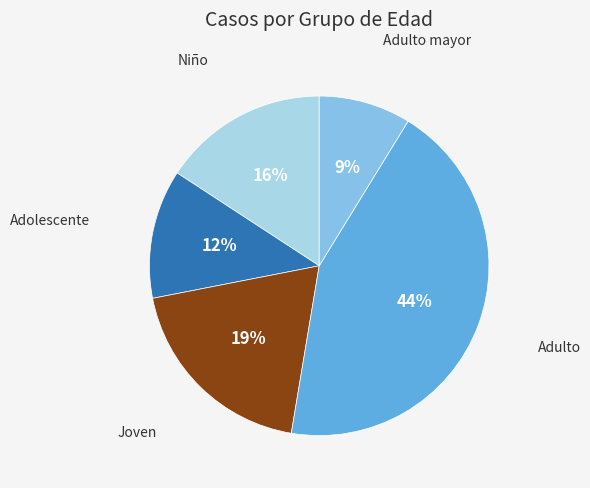

To the nearest percent, what is the average slice percentage?

20%